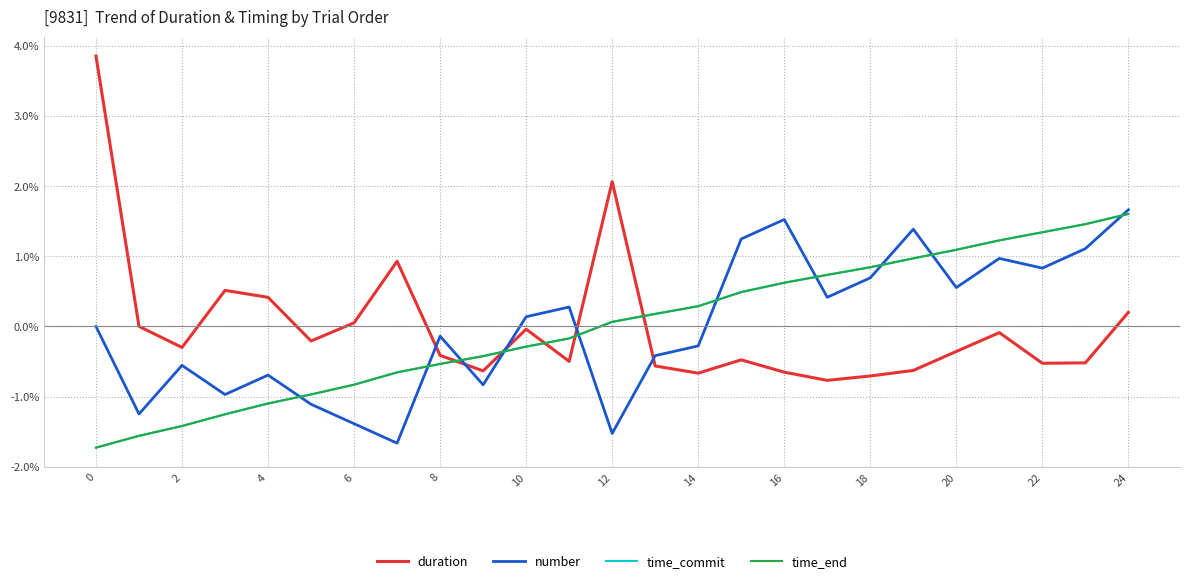

What are all the series names shown in the legend?

duration, number, time_commit, time_end